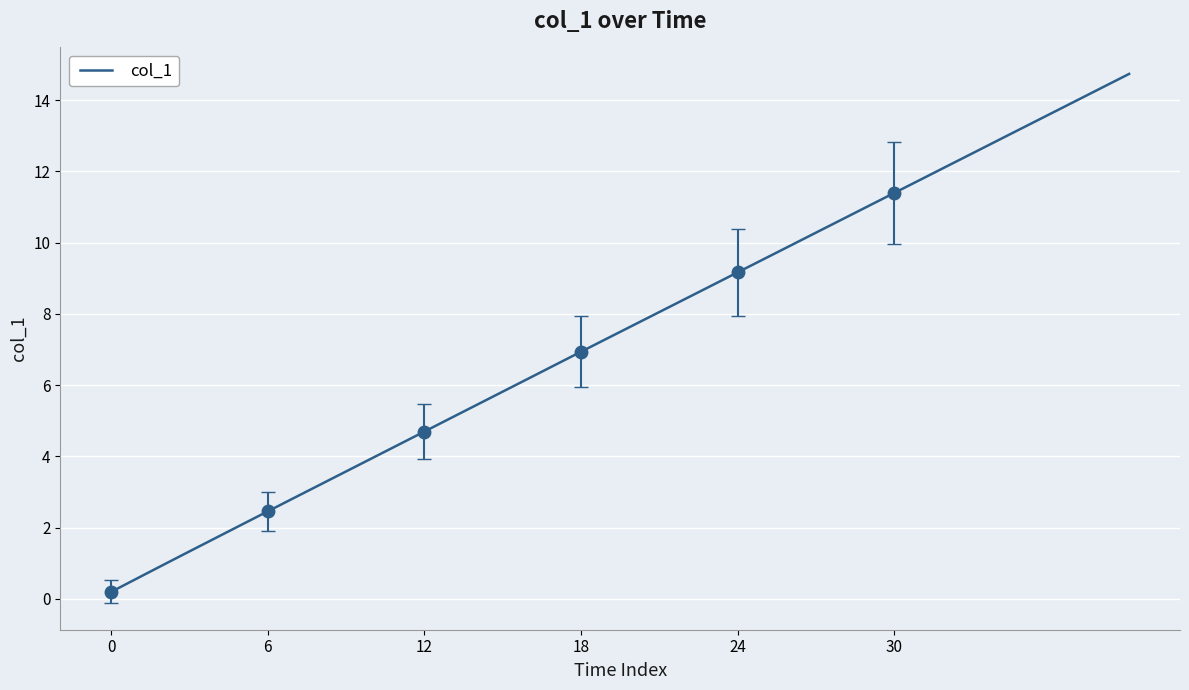

The value at 12 is 4.7. True or false?

True